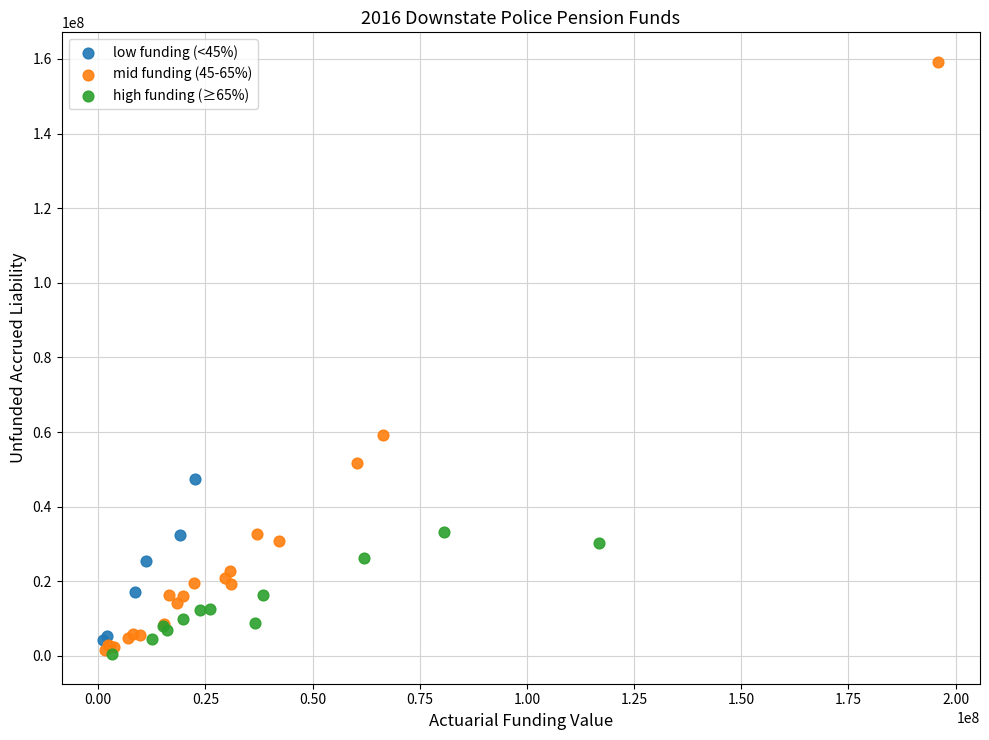

Which series has the widest spread of Y values?

mid funding (45-65%)